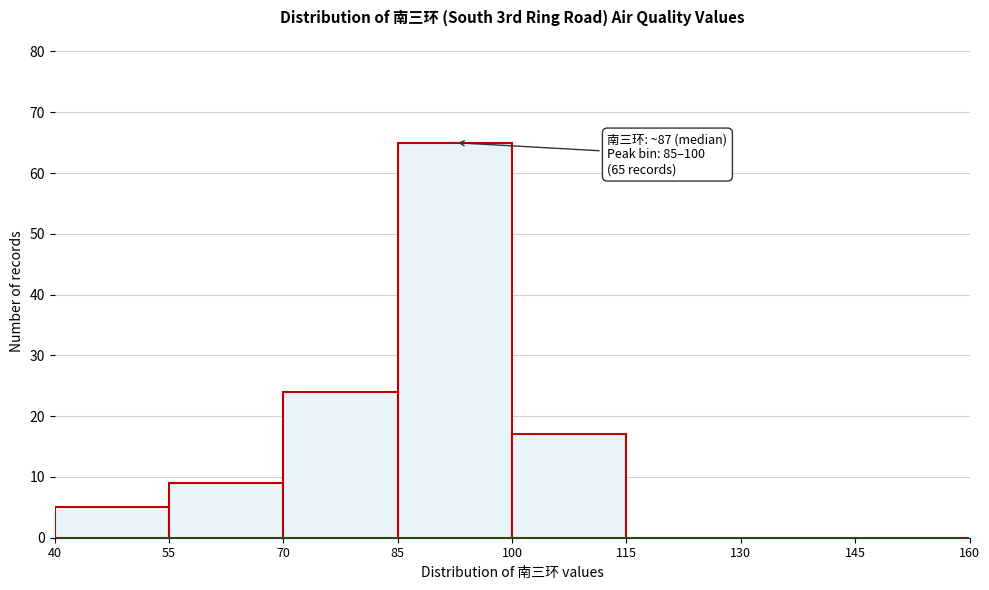

Over which range of the x-axis is the bar tallest?

85 to 100